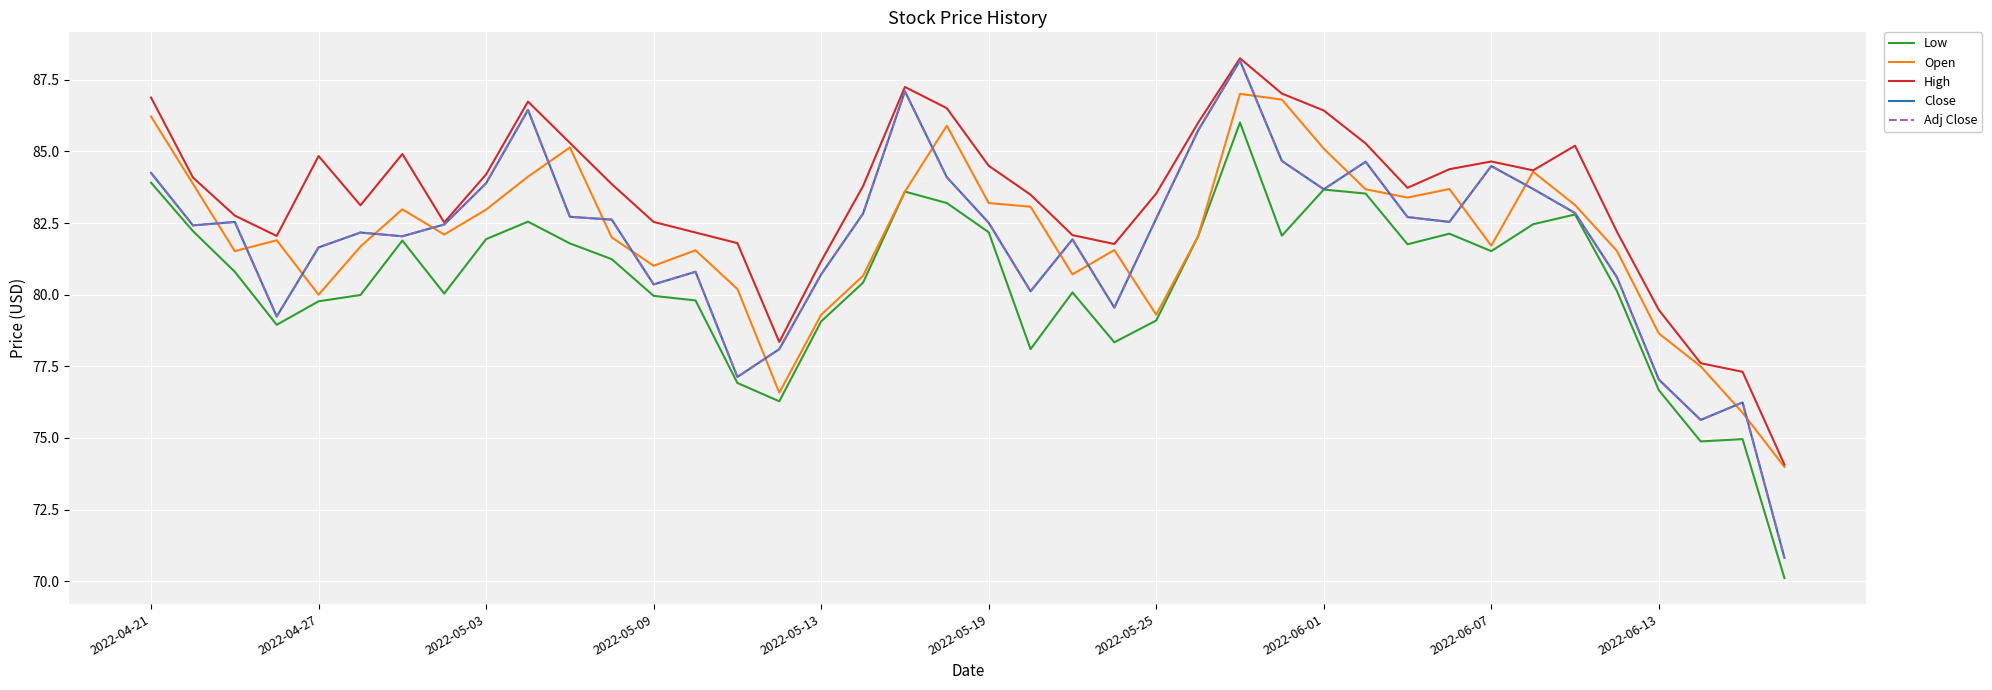

Does the chart have visible grid lines?

Yes